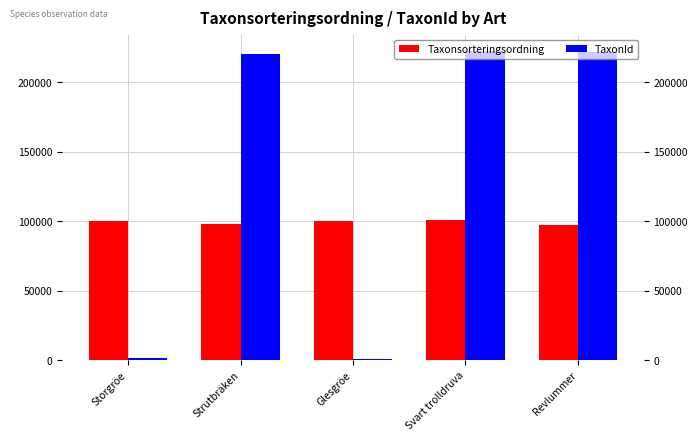

Which series has the largest range (max minus min)?

TaxonId